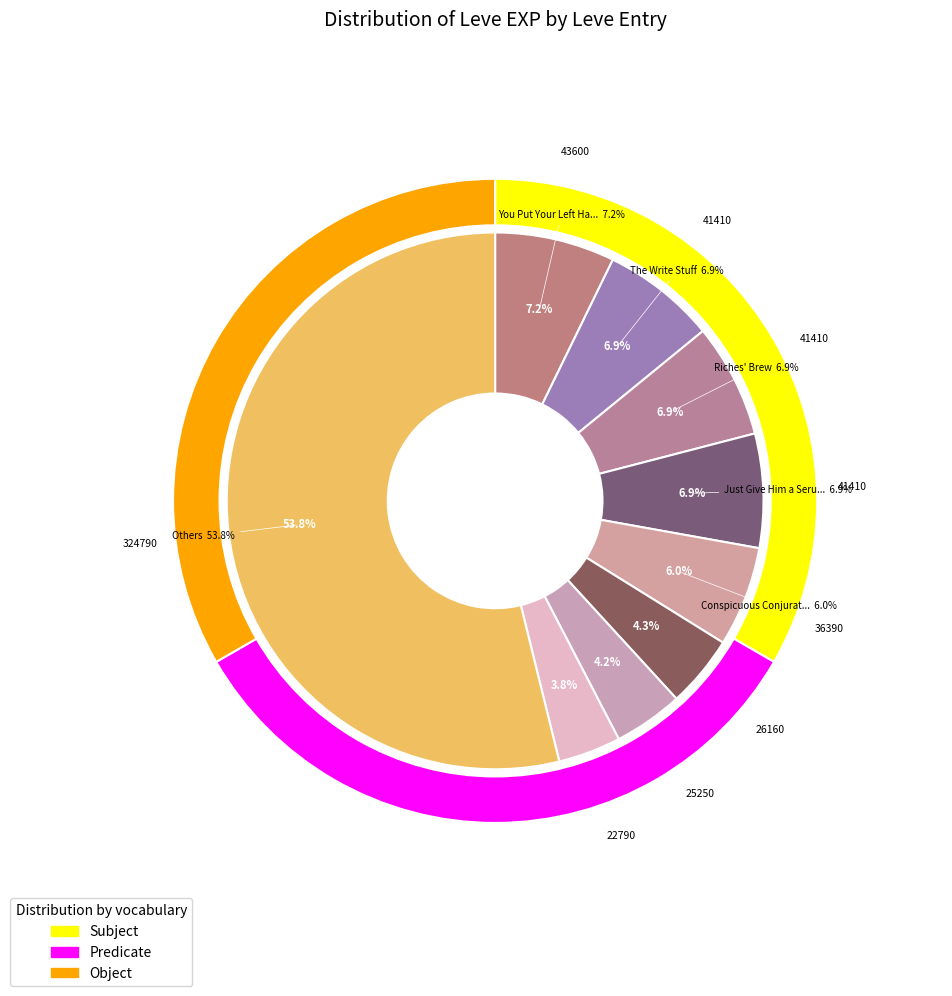

Is Hush Little Wailer the majority of the pie?

No